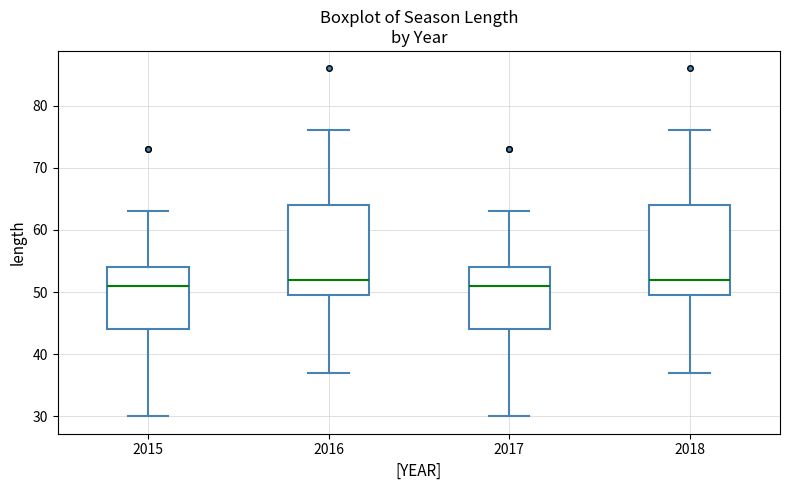

Where does the lower whisker of the box at x = 2018 end on the y-axis? The values are not printed on the chart, so give them approximately, as read against the axis.

37